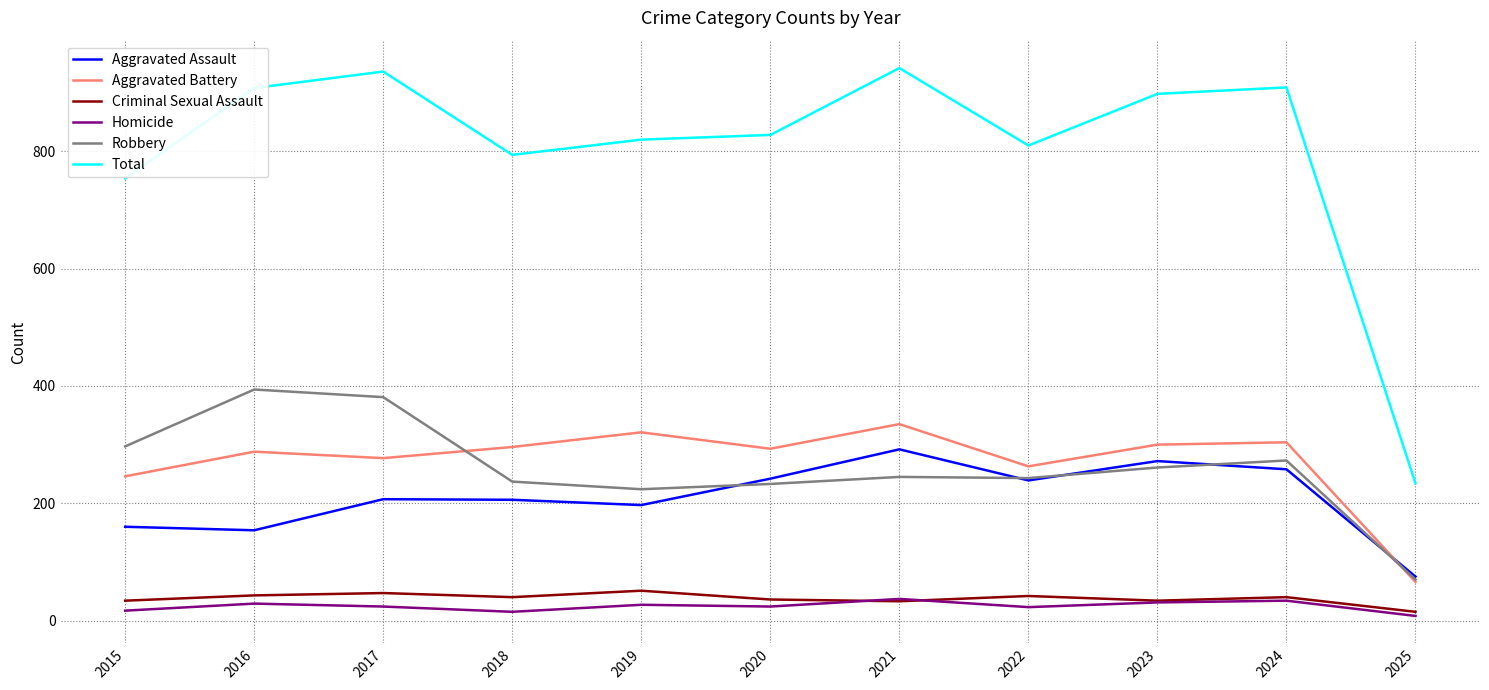

What is the difference between the second highest and second lowest values in the Homicide series?

19